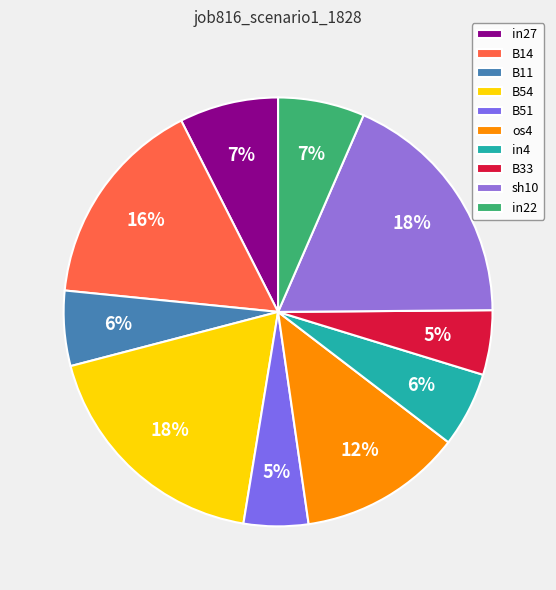

How many segments does this pie chart have?

10